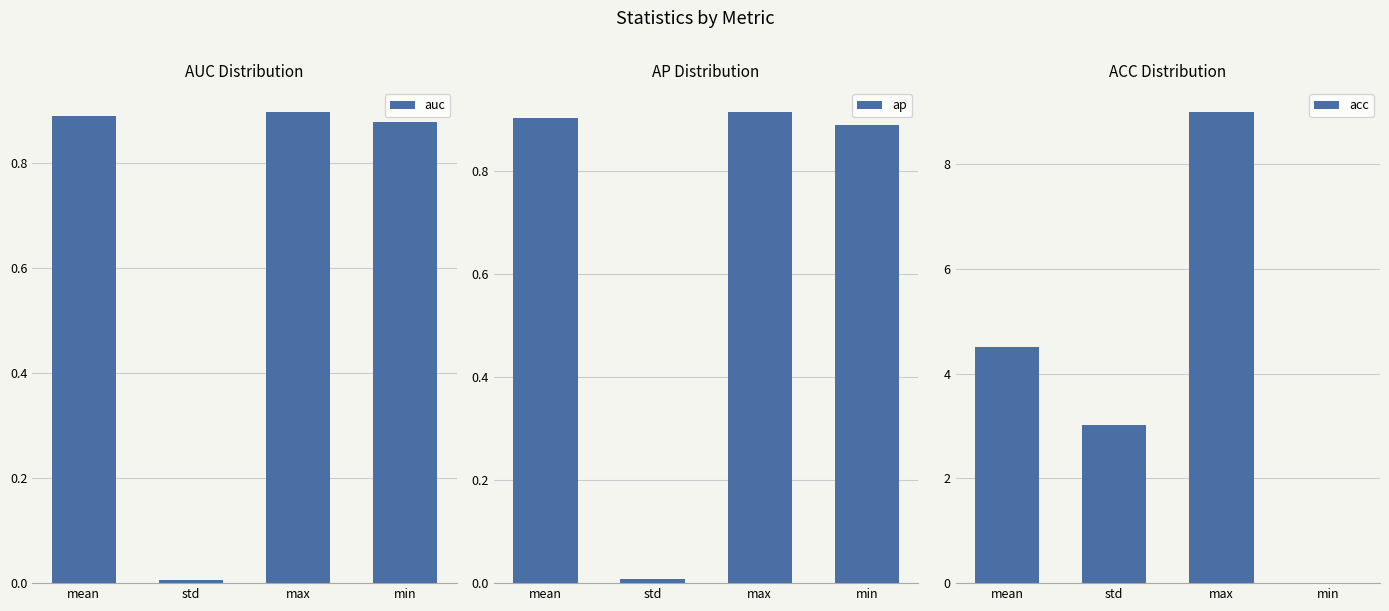

Which label corresponds to the smallest value in the chart?

min